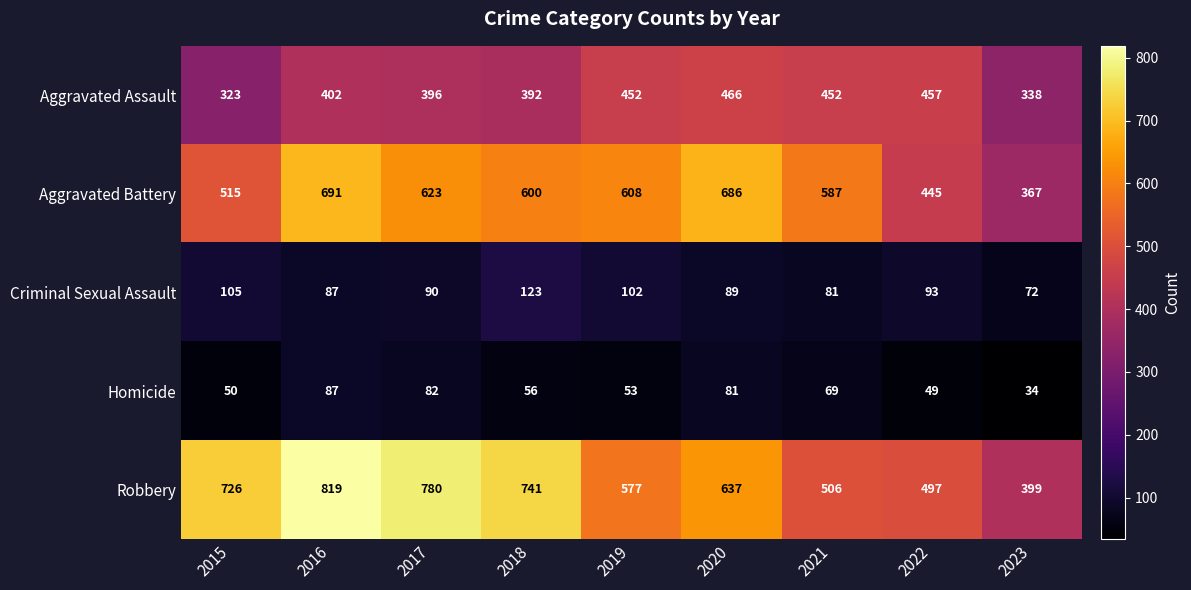

What is the average value of the Aggravated Battery series?

569